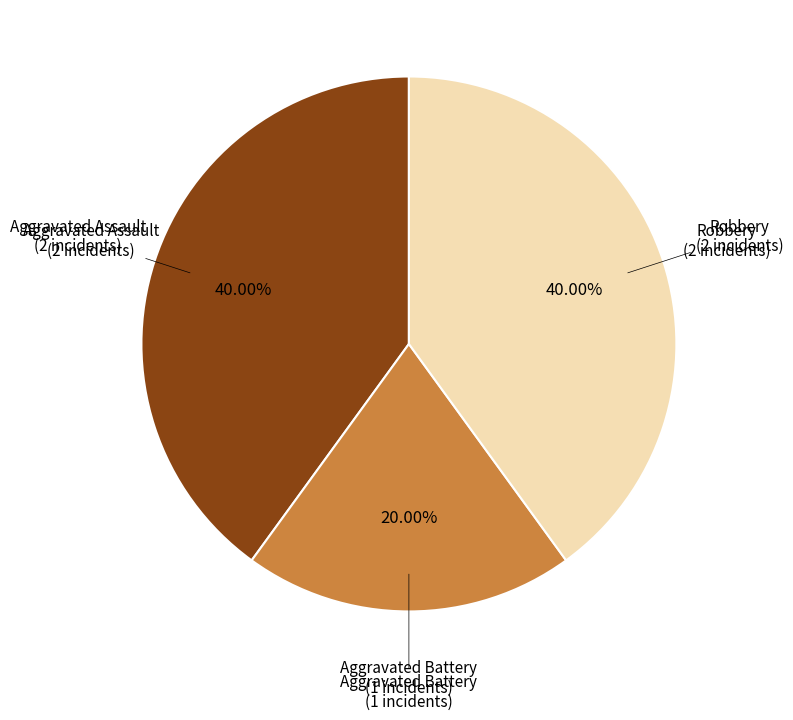

Is there any slice that represents more than half of the pie?

No